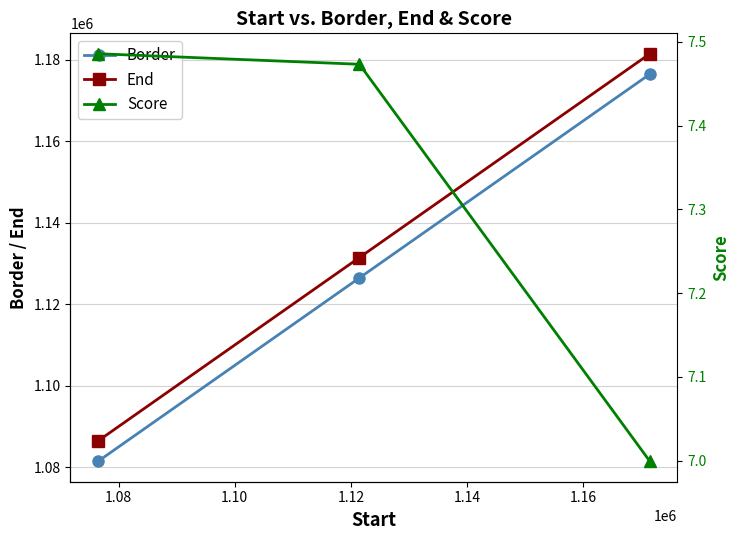

What is the value of the Border point at the 3rd from the left?

1176459.0